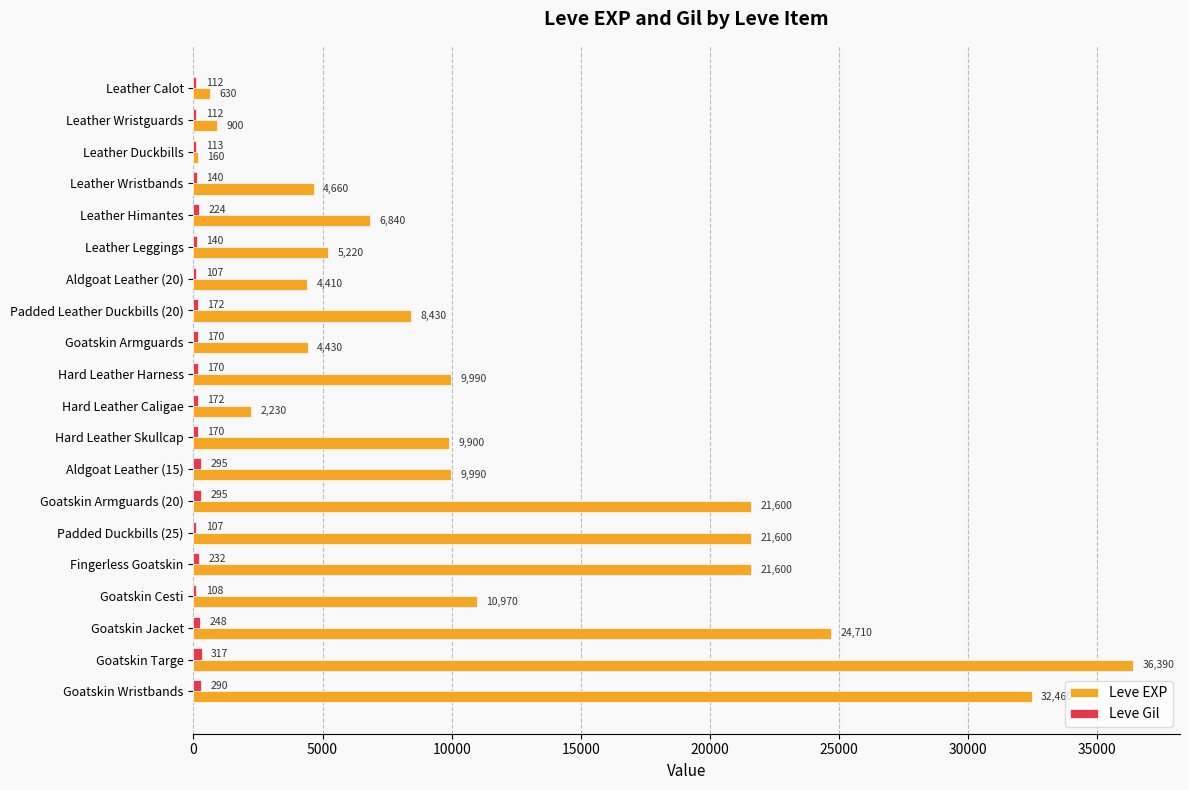

Between Leather Calot and Fingerless Goatskin, which series saw the biggest shift?

Leve EXP